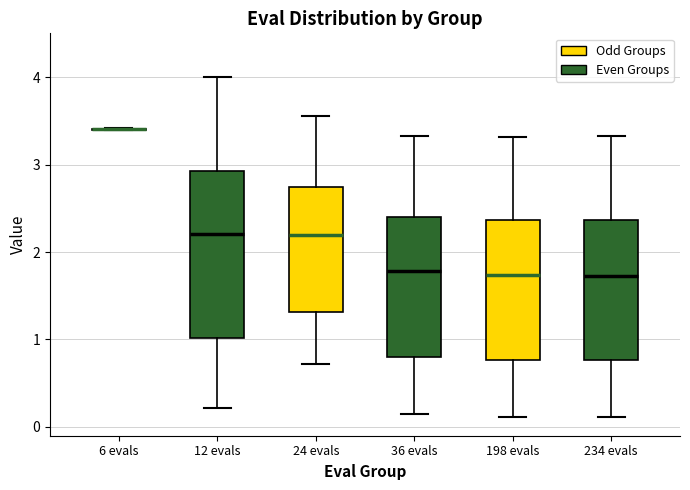

Reading left to right, read every box against the y-axis: the position of its median line, the range the box covers, and the ends of its whiskers. The values are not printed on the chart, so give them approximately, as read against the axis.

6 evals: box collapsed to a line at 3.4, whiskers 3.4 to 3.4
12 evals: median 2.2, box 1.0 to 2.9, whiskers 0.2 to 4.0
24 evals: median 2.2, box 1.3 to 2.7, whiskers 0.7 to 3.6
36 evals: median 1.8, box 0.8 to 2.4, whiskers 0.2 to 3.3
198 evals: median 1.7, box 0.8 to 2.4, whiskers 0.1 to 3.3
234 evals: median 1.7, box 0.8 to 2.4, whiskers 0.1 to 3.3